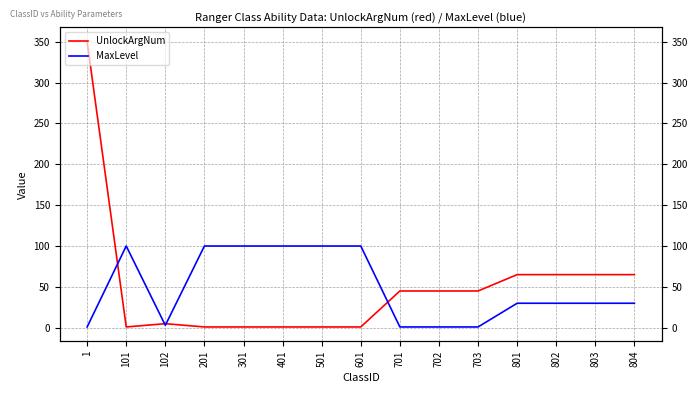

At 201, list the series in order from largest to smallest.

MaxLevel, UnlockArgNum